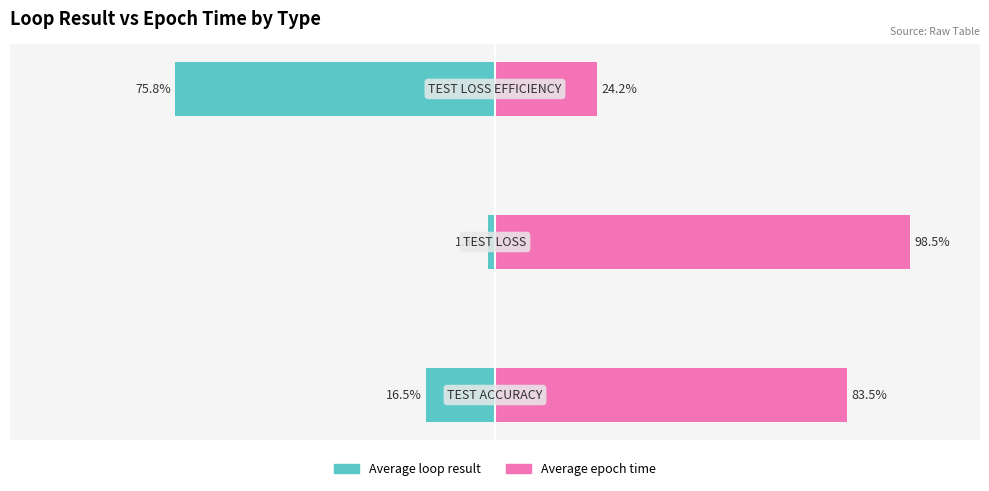

Count the number of data series in this chart.

2